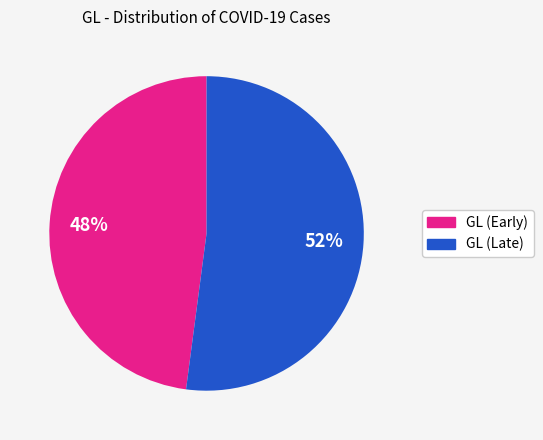

To the nearest percent, what is the difference between the largest and smallest slice percentages?

4%